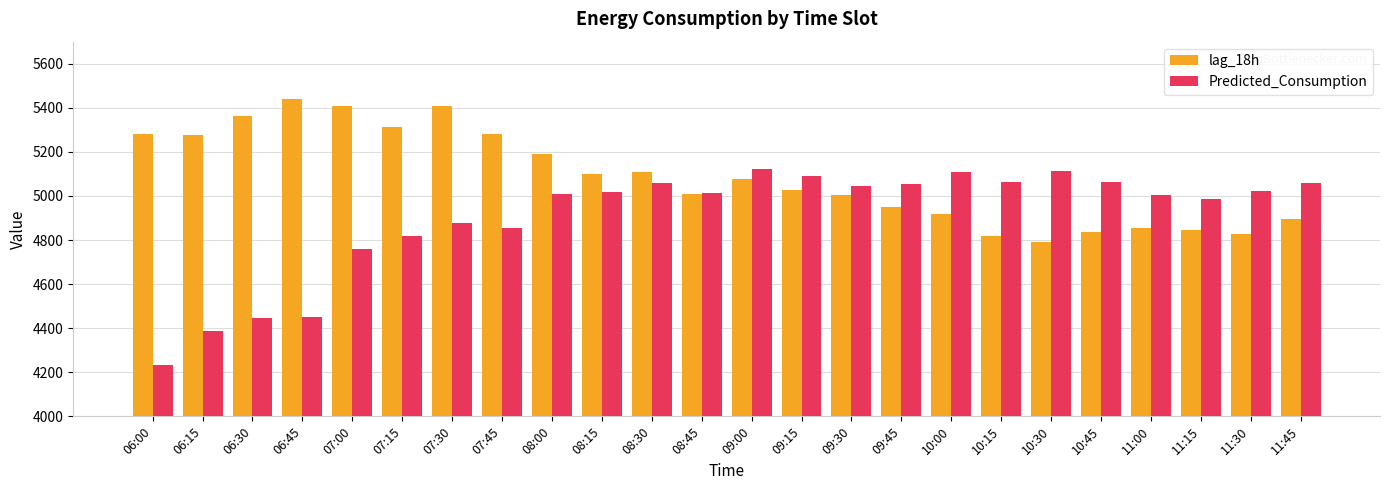

Which series has the largest range (max minus min)?

Predicted_Consumption